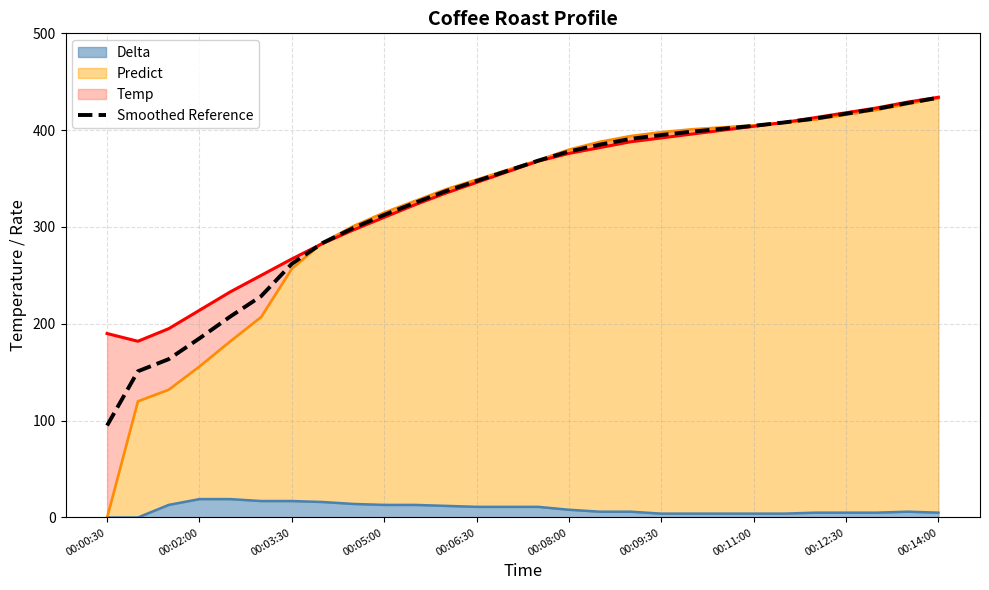

Reading right to left, extract all data points from this chart.

433.5	428.0	422.0	417.0	412.0	408.0	404.5	401.5	398.5	395.0	391.0	385.0	378.0	368.5	358.0	347.5	337.0	325.0	312.5	299.0	283.5	262.0	228.5	207.5	185.0	163.5	151.0	95.0